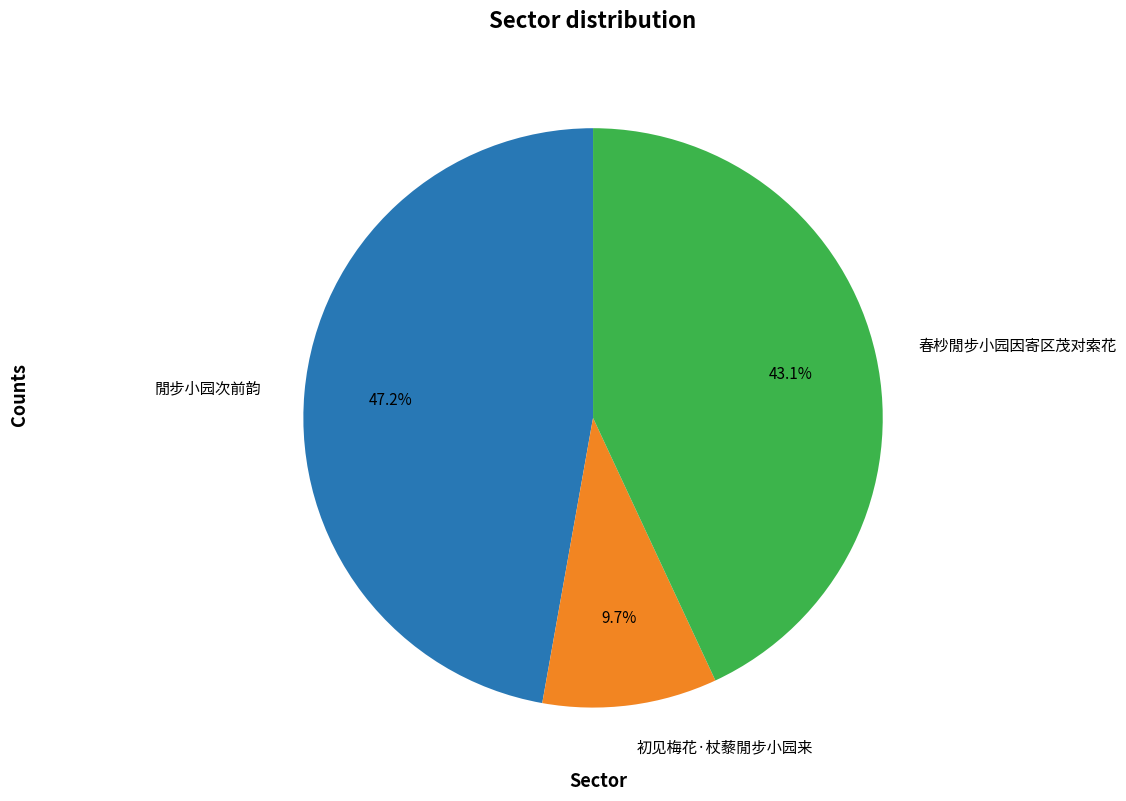

How many segments does this pie chart have?

3